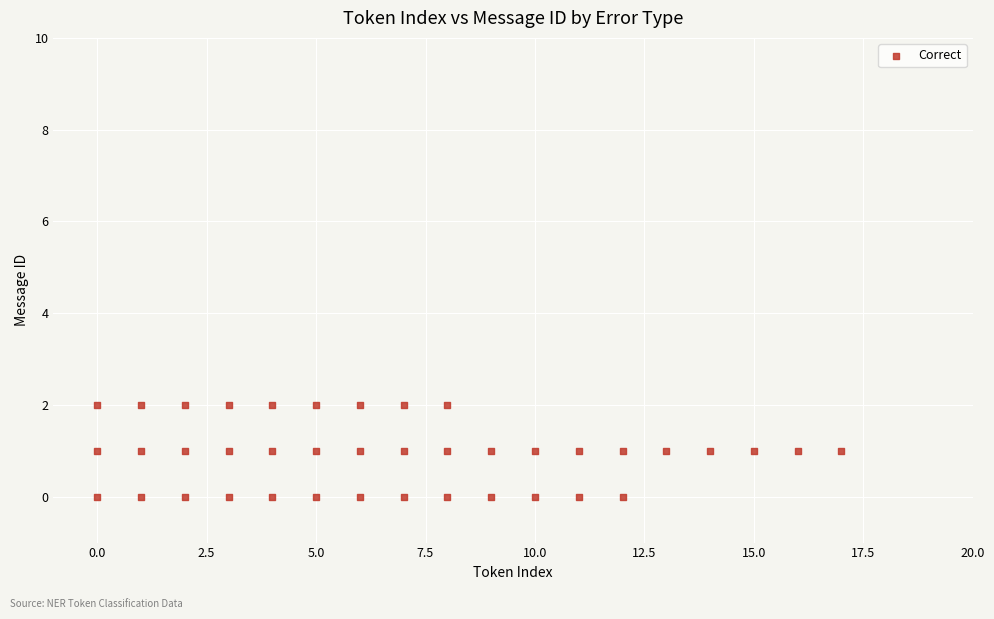

What is the range of X values (max minus min)?

17